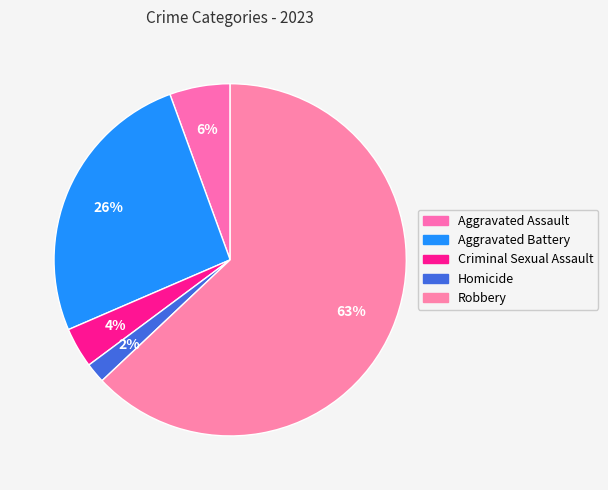

Which has a higher value, Aggravated Assault or Criminal Sexual Assault?

Aggravated Assault